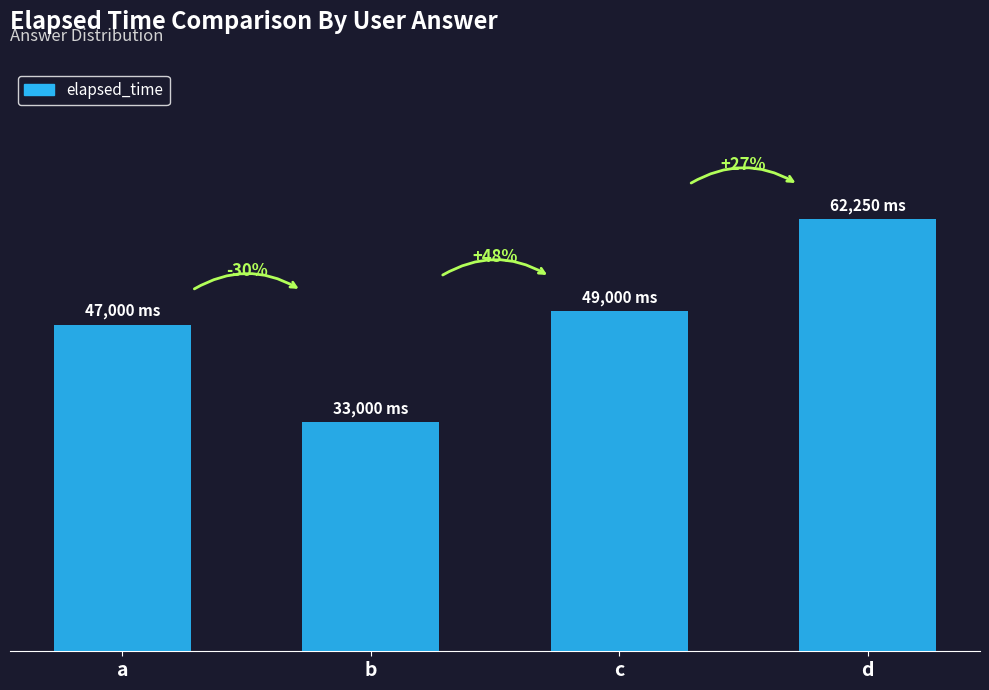

What is the sum of the values at a and d?

109250